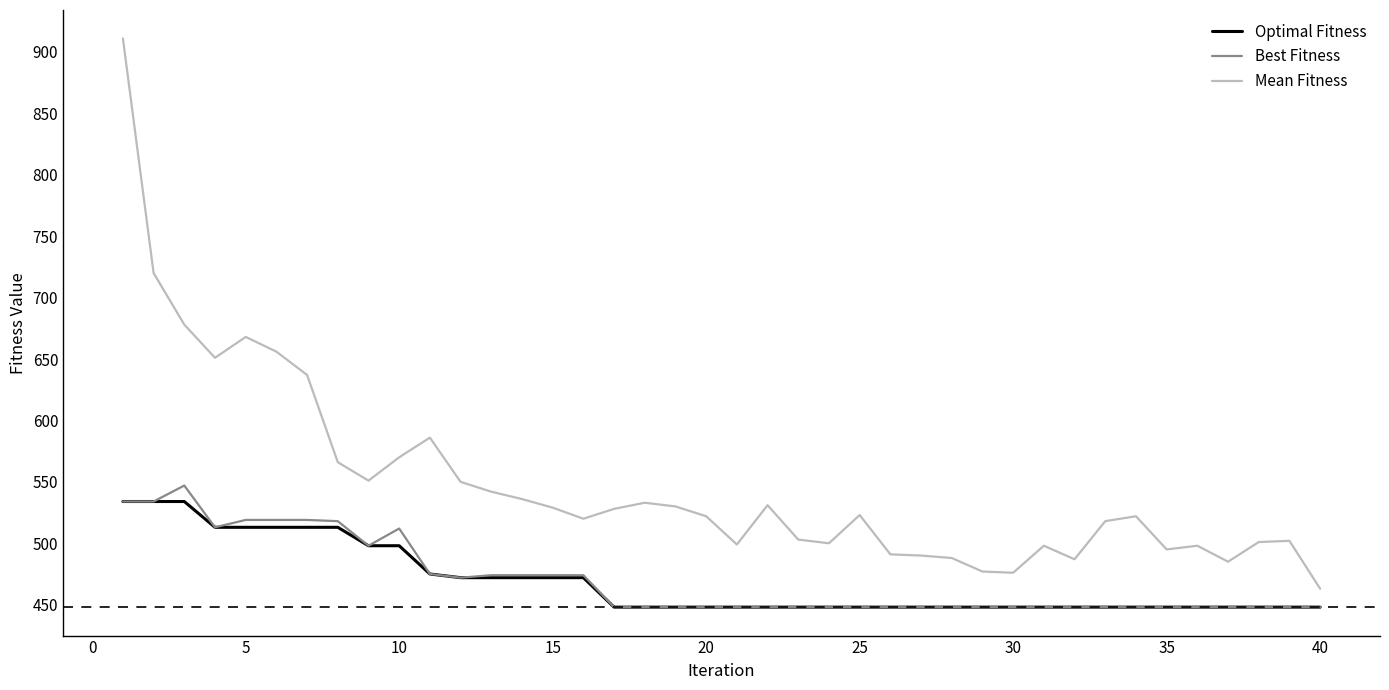

What is the minimum value for Optimal Fitness?

448